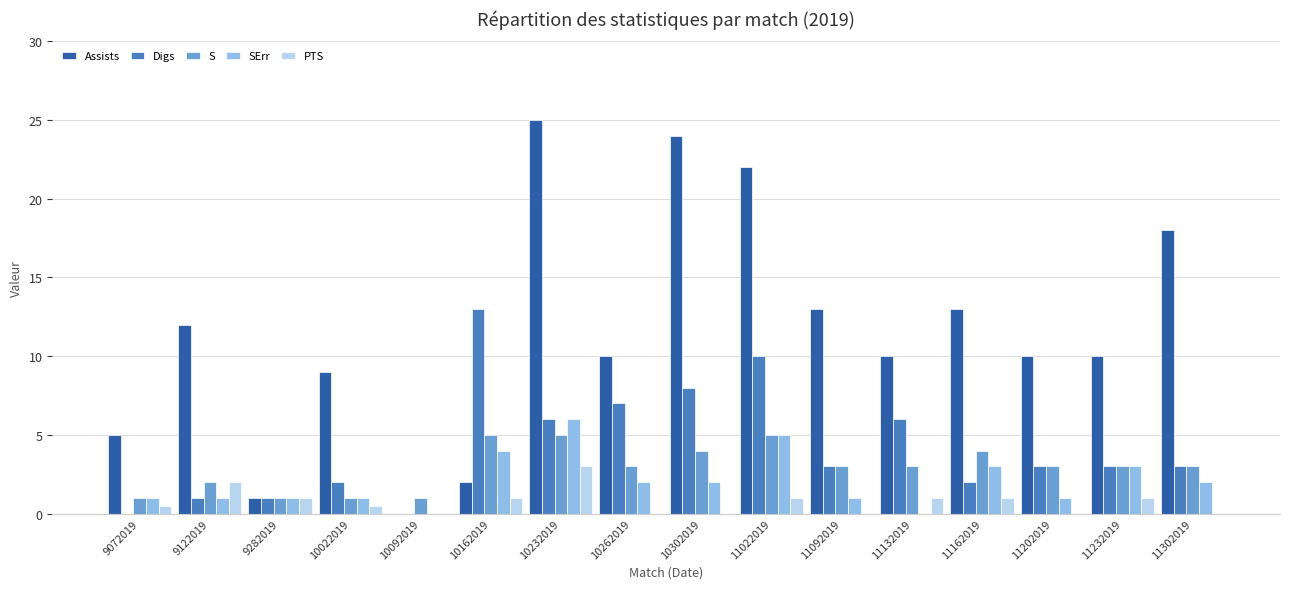

Which series has the largest total across all categories?

Assists